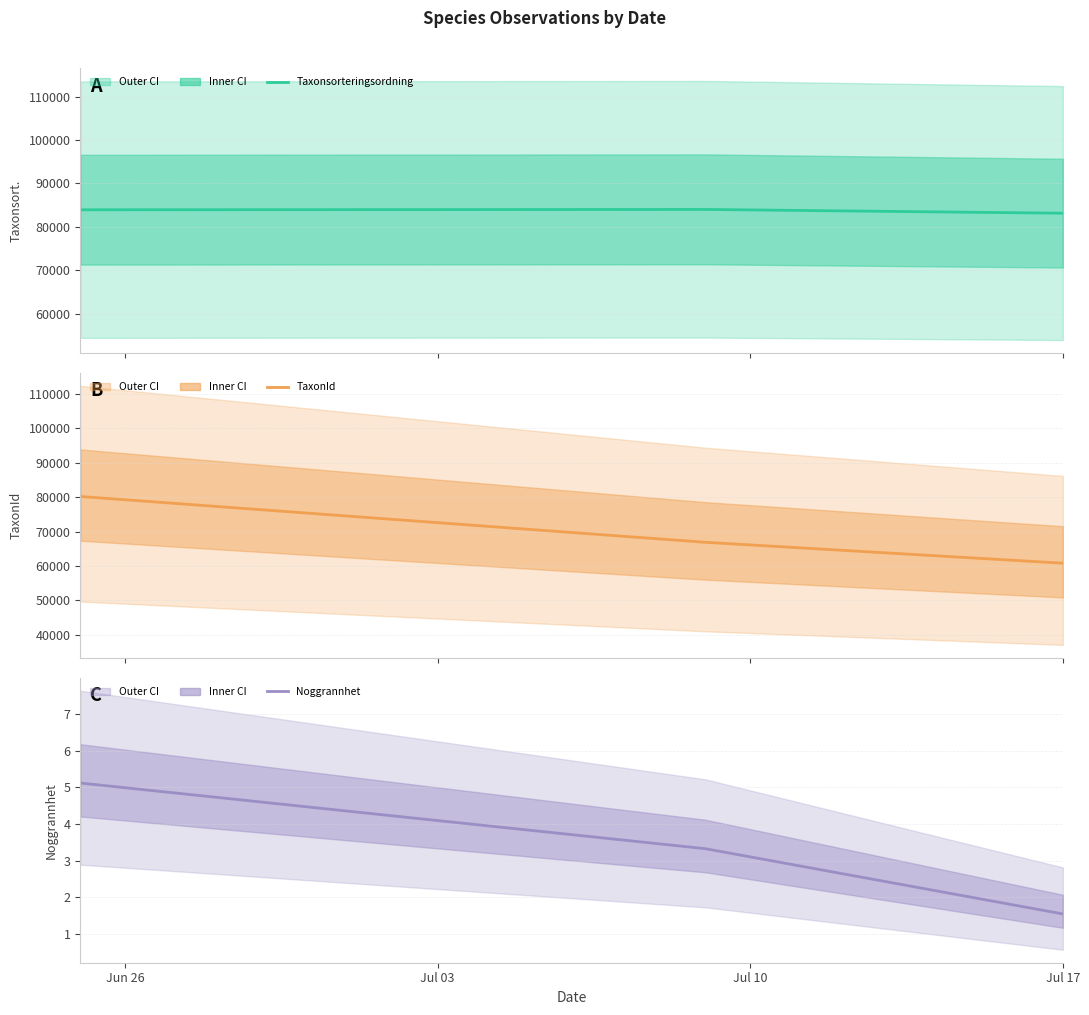

What is the minimum value for Taxonsorteringsordning?

83131.9